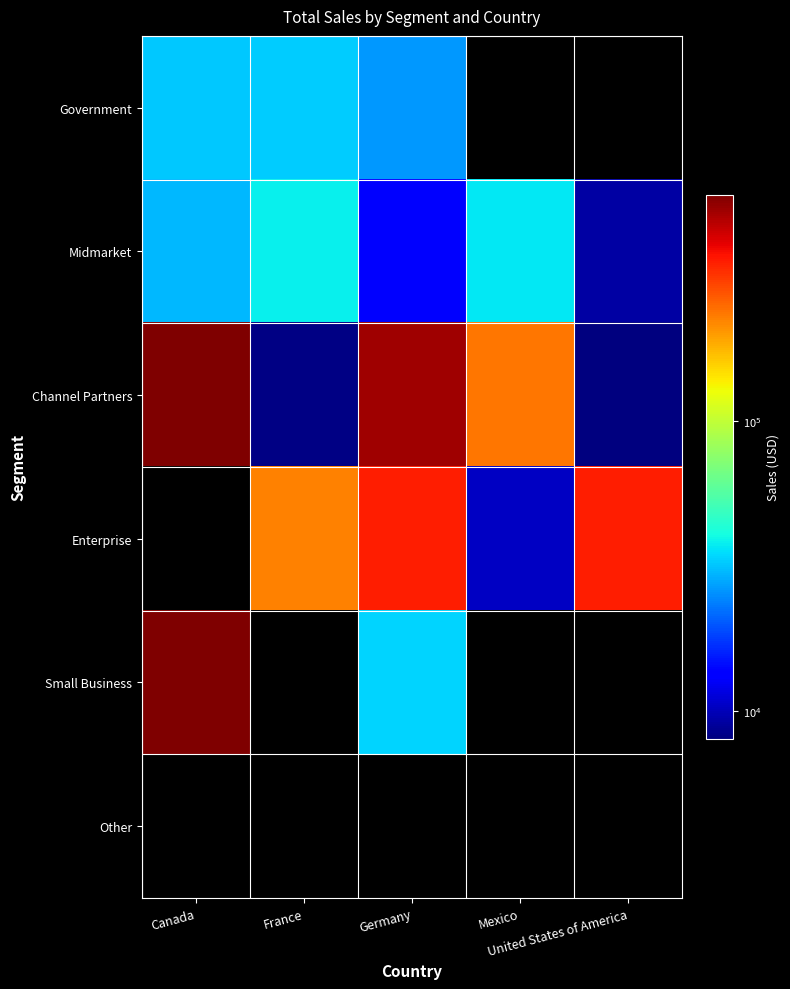

Reading left to right, extract all data points from this chart.

Government: Canada=32370	France=32670	Germany=26420	Mexico=0	United States of America=0
Midmarket: Canada=30216	France=37980	Germany=13815	Mexico=37050	United States of America=9225
Channel Partners: Canada=603750	France=8235	Germany=529550	Mexico=236400	United States of America=8001
Enterprise: Canada=0	France=225500	Germany=352100	Mexico=10451	United States of America=352625
Small Business: Canada=600300	France=0	Germany=34056	Mexico=0	United States of America=0
Other: Canada=0	France=0	Germany=0	Mexico=0	United States of America=0